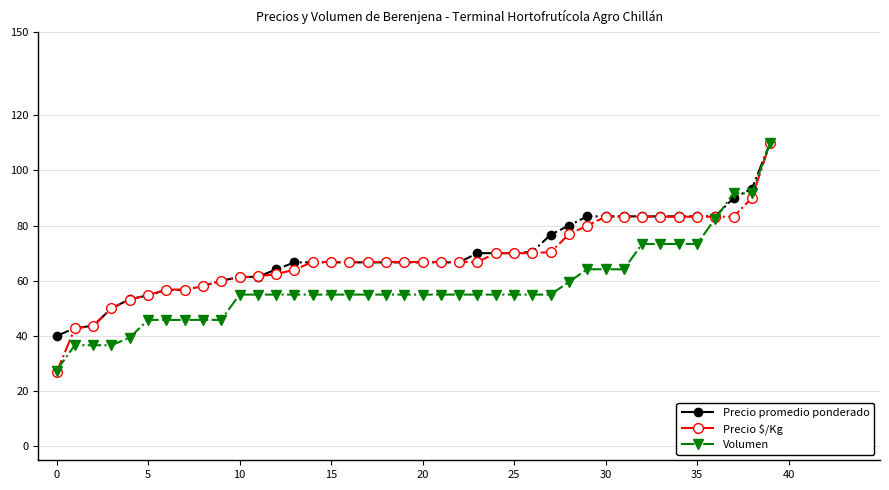

Which series has the widest spread of values?

Precio $/Kg